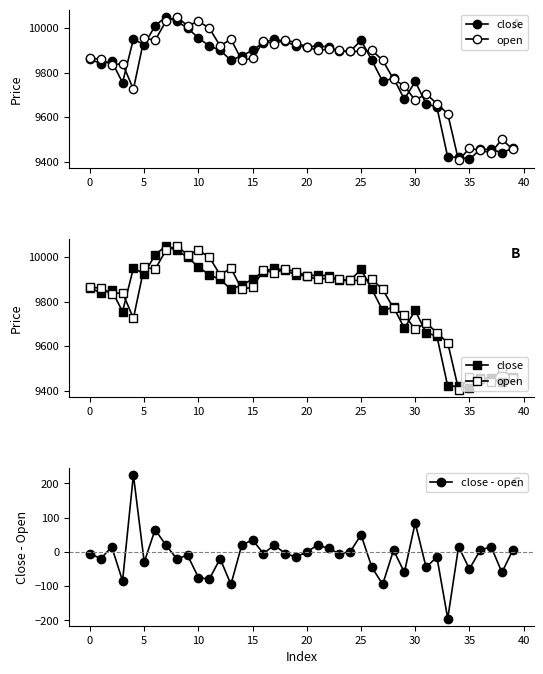

What is the approximate value of close - open at 34?

15